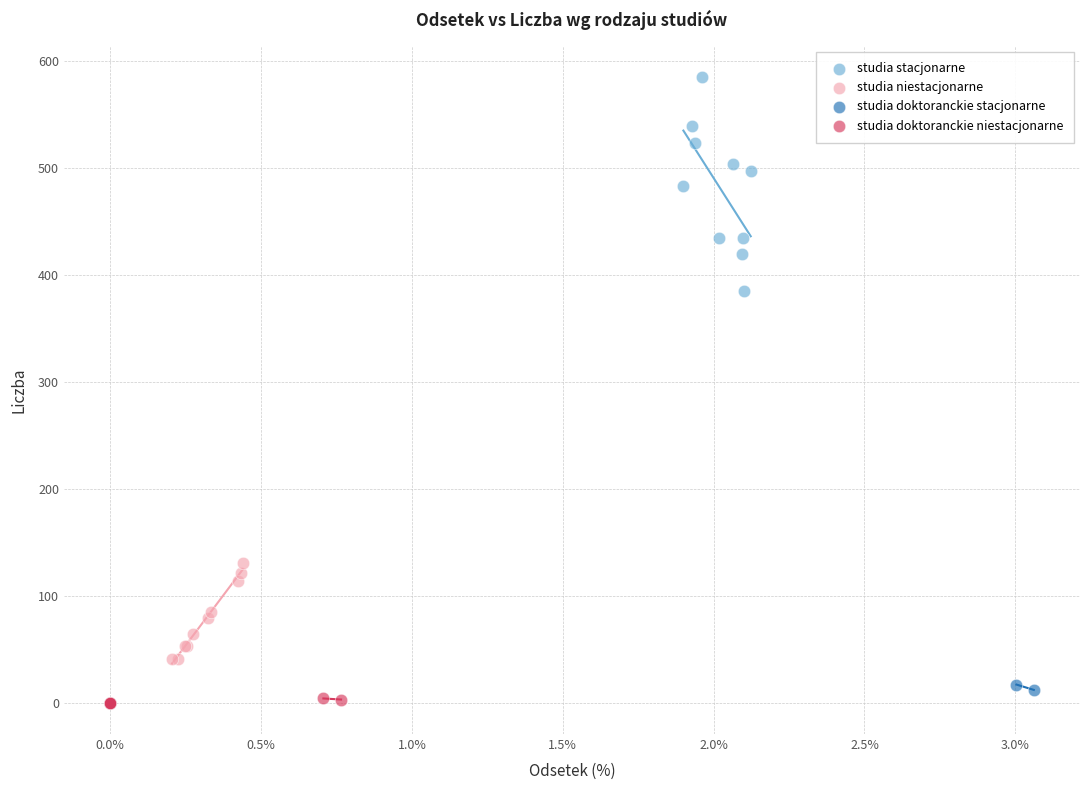

Which series reaches the maximum Y coordinate?

studia stacjonarne